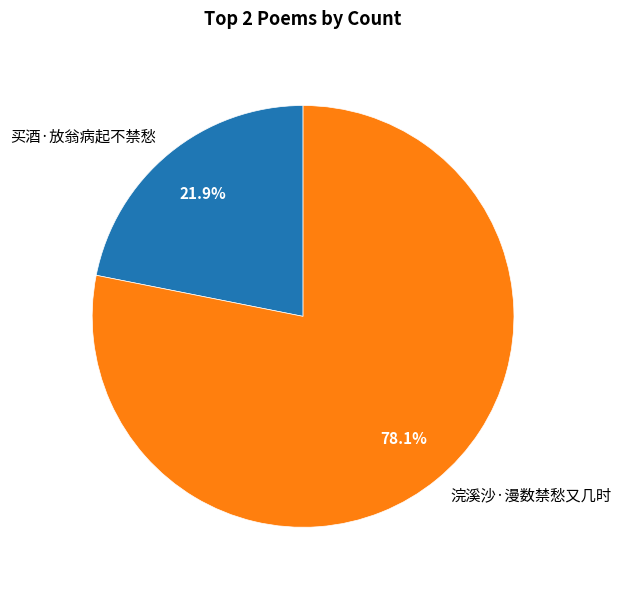

Which has a higher value, 浣溪沙·漫数禁愁又几时 or 买酒·放翁病起不禁愁?

浣溪沙·漫数禁愁又几时